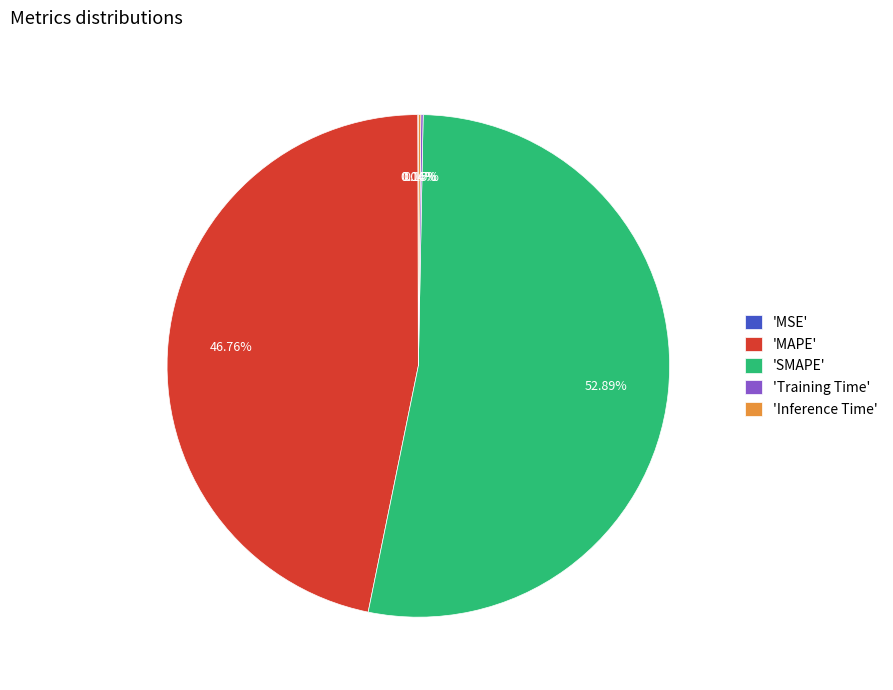

Does any single category account for the majority?

Yes